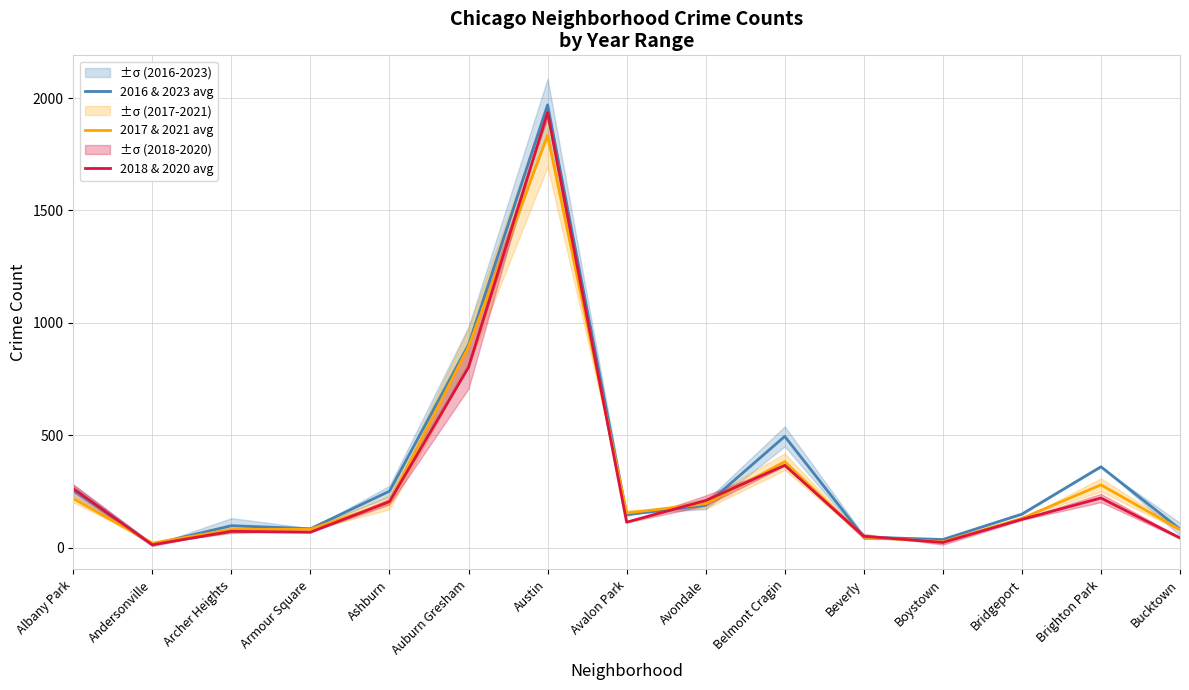

What is the sum of the 2018 & 2020 avg values at Albany Park and Armour Square?

333.0